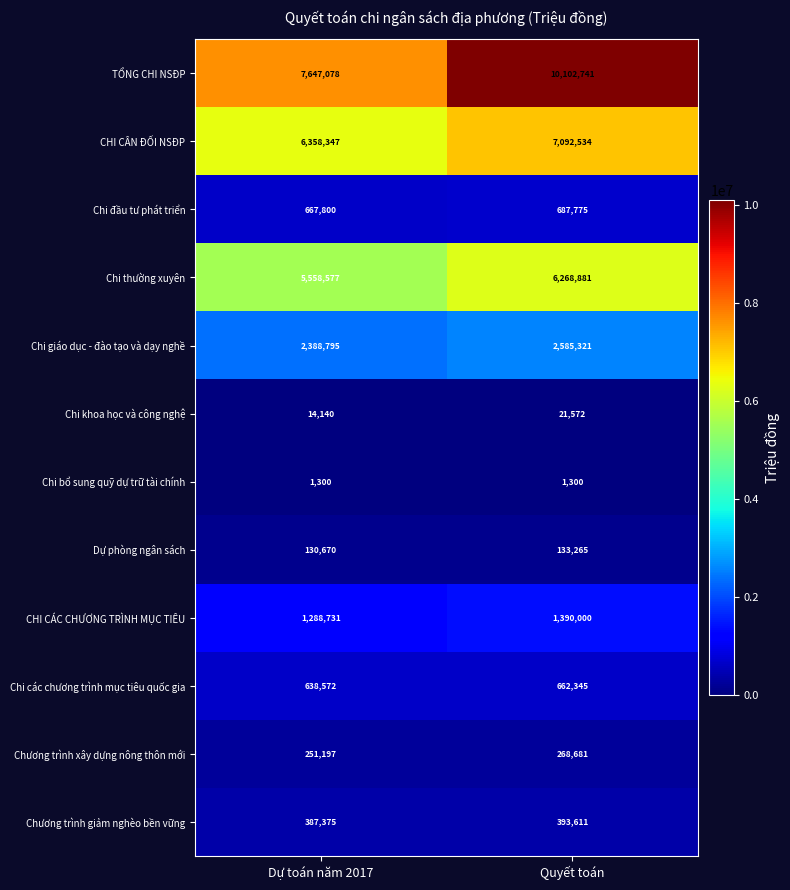

Is it true that Chi đầu tư phát triển equals 687775 at Quyết toán?

True